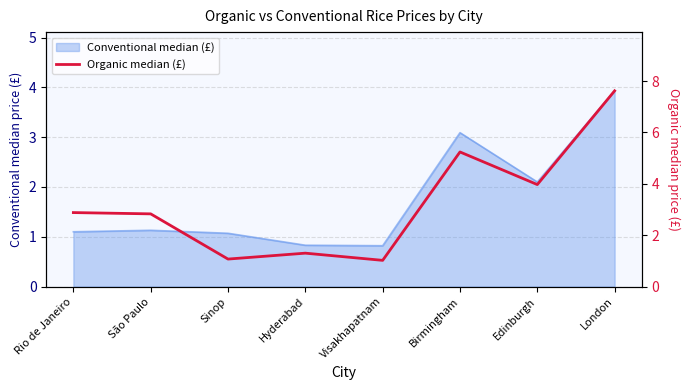

How many lines are shown in the chart?

1